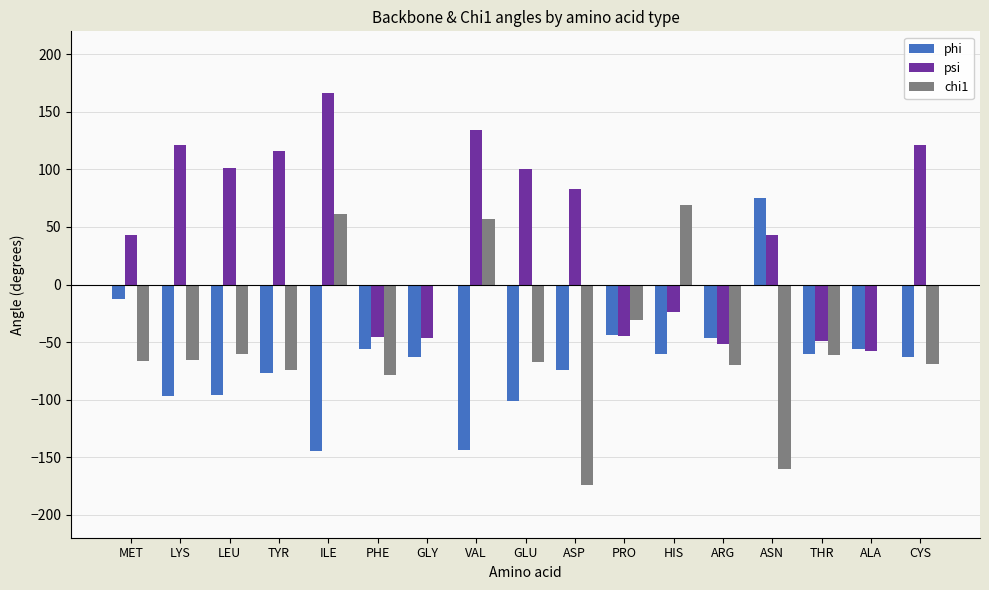

What is the sum of the psi values at ASP and VAL?

217.5